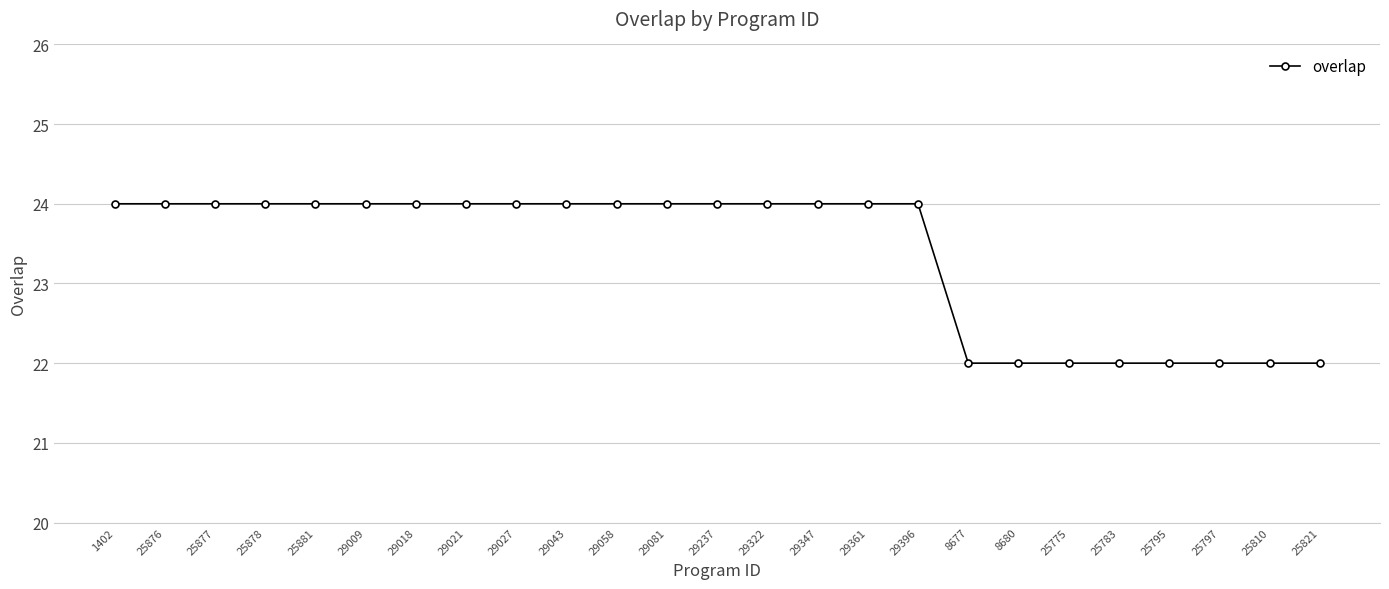

What is the average value?

23